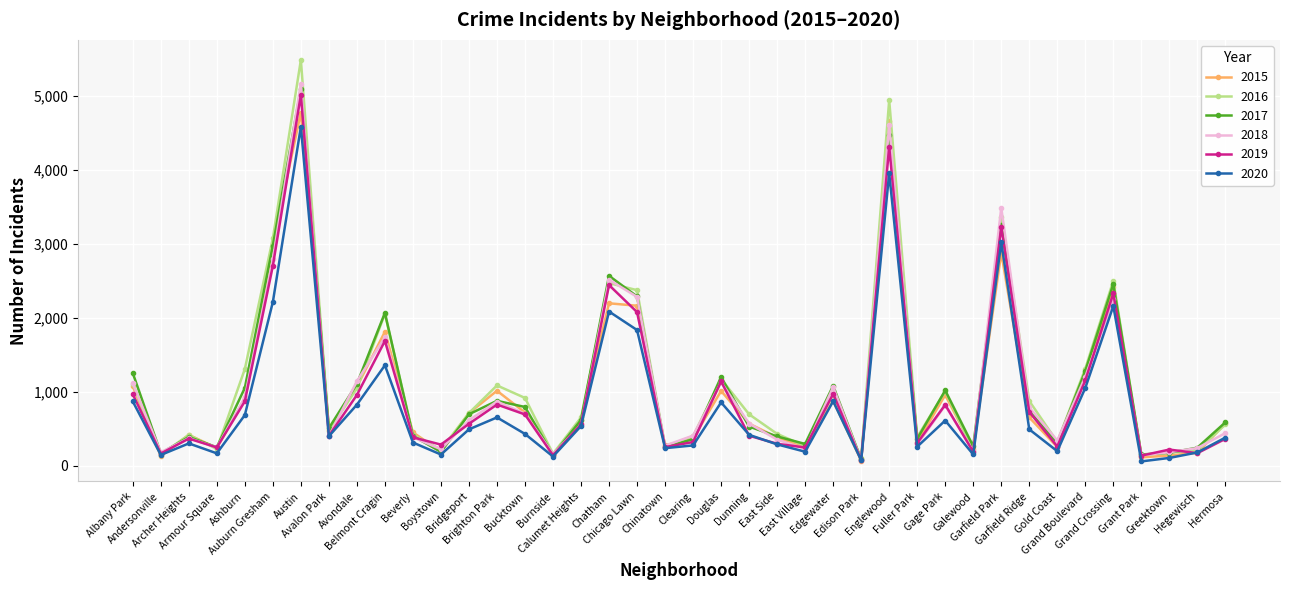

Which series has the largest range (max minus min)?

2016